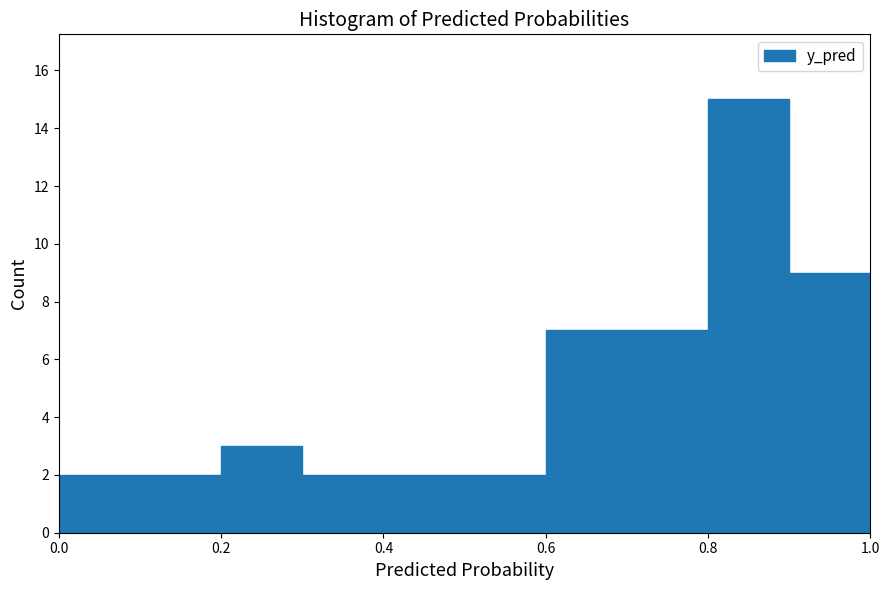

Reading left to right, list every bar in this chart as the range it spans on the x-axis followed by its height. The values are not printed on the chart, so give them approximately, as read against the axis.

0.0 to 0.1: 2
0.1 to 0.2: 2
0.2 to 0.3: 3
0.3 to 0.4: 2
0.4 to 0.5: 2
0.5 to 0.6: 2
0.6 to 0.7: 7
0.7 to 0.8: 7
0.8 to 0.9: 15
0.9 to 1.0: 9